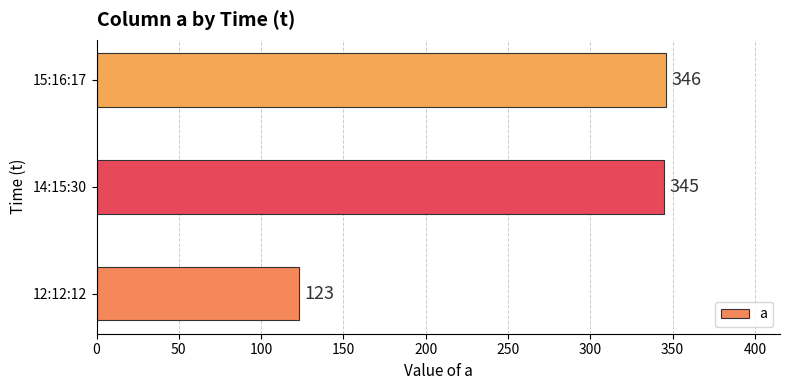

Which has a higher value, 15:16:17 or 14:15:30?

15:16:17